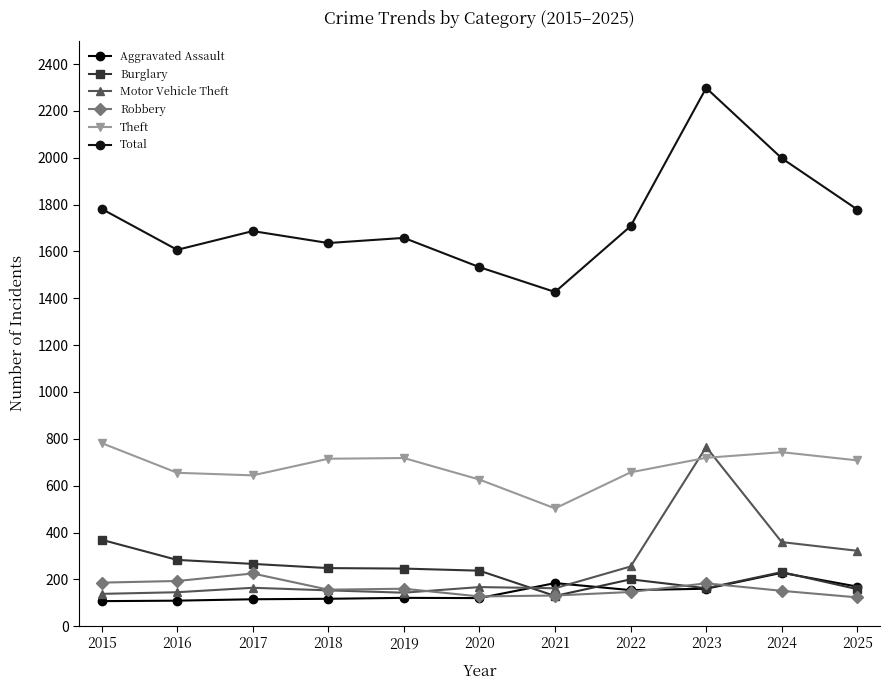

True or false: Total and Motor Vehicle Theft cross at least once.

False